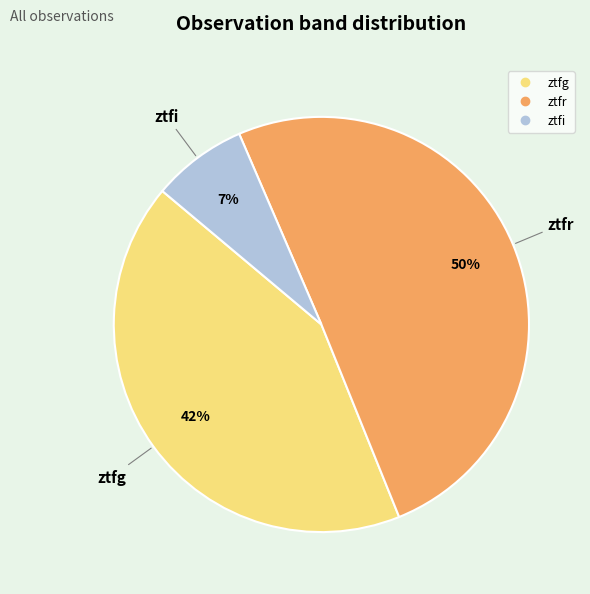

Which has a higher value, ztfi or ztfg?

ztfg